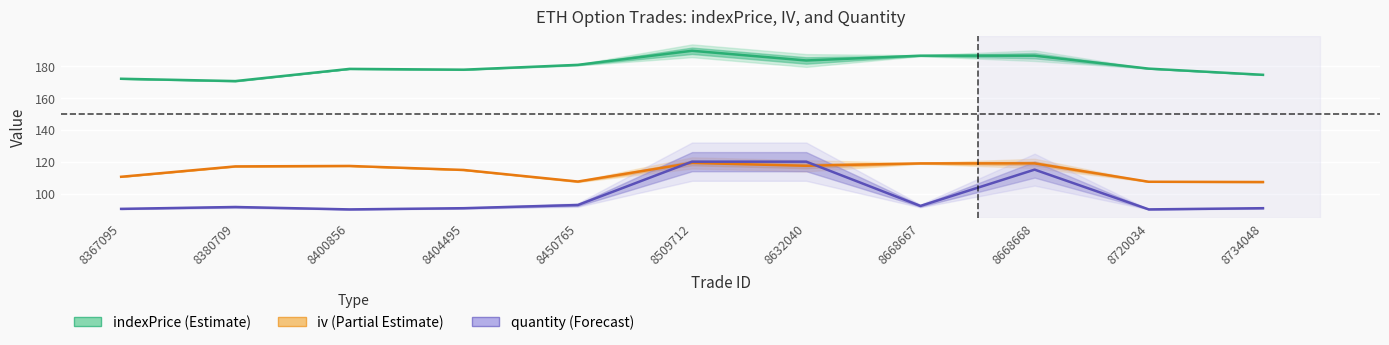

What is the maximum value for indexPrice?

189.5